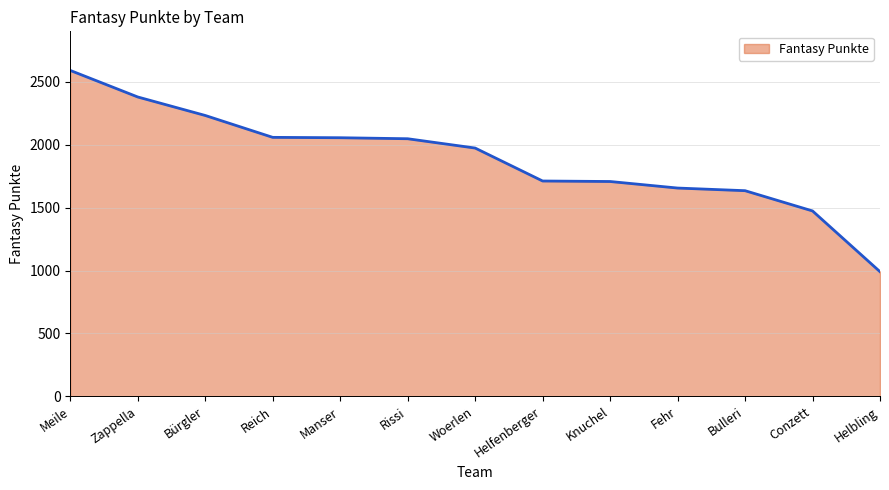

What position from the right is Meile?

13